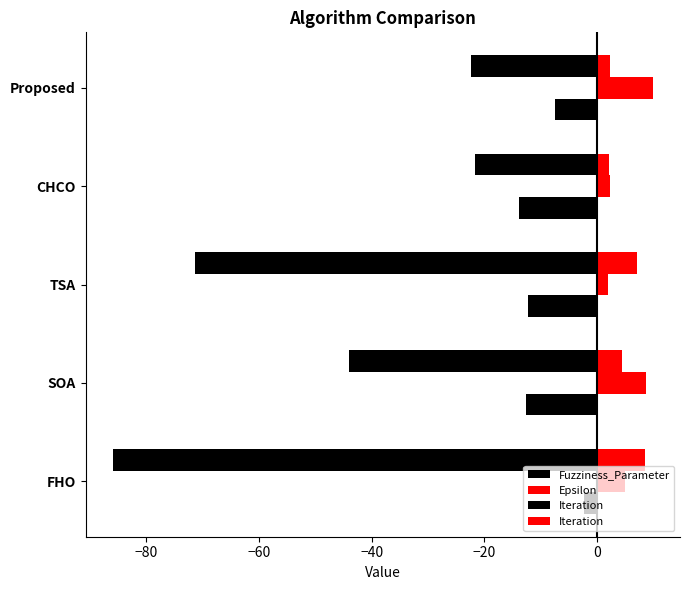

What is the difference between the maximum and second lowest values in the Fuzziness_Parameter series?

10.3